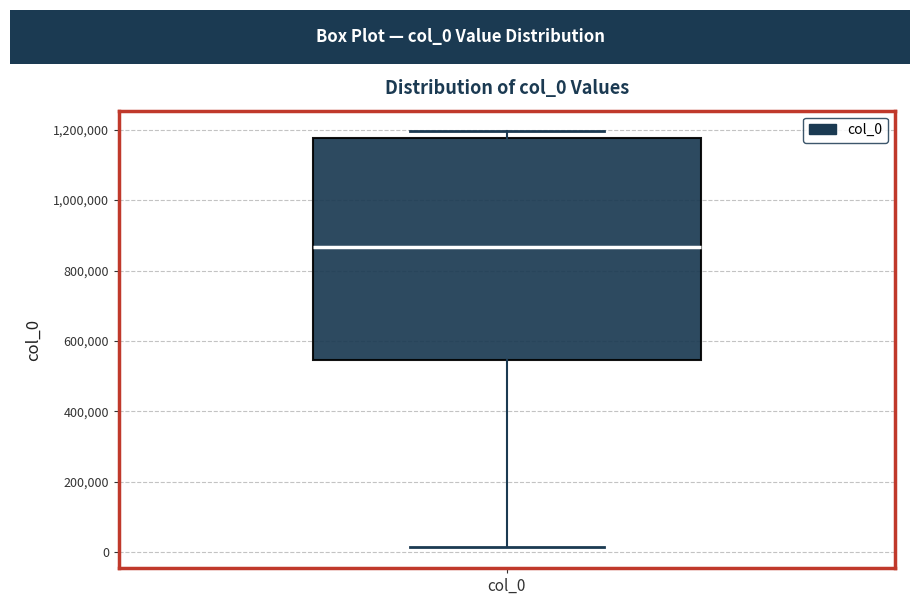

Read this box plot against the y-axis: the position of the median line, the range covered by the box, and the ends of both whiskers. The values are not printed on the chart, so give them approximately, as read against the axis.

median 860000, box 540000 to 1180000, whiskers 20000 to 1200000